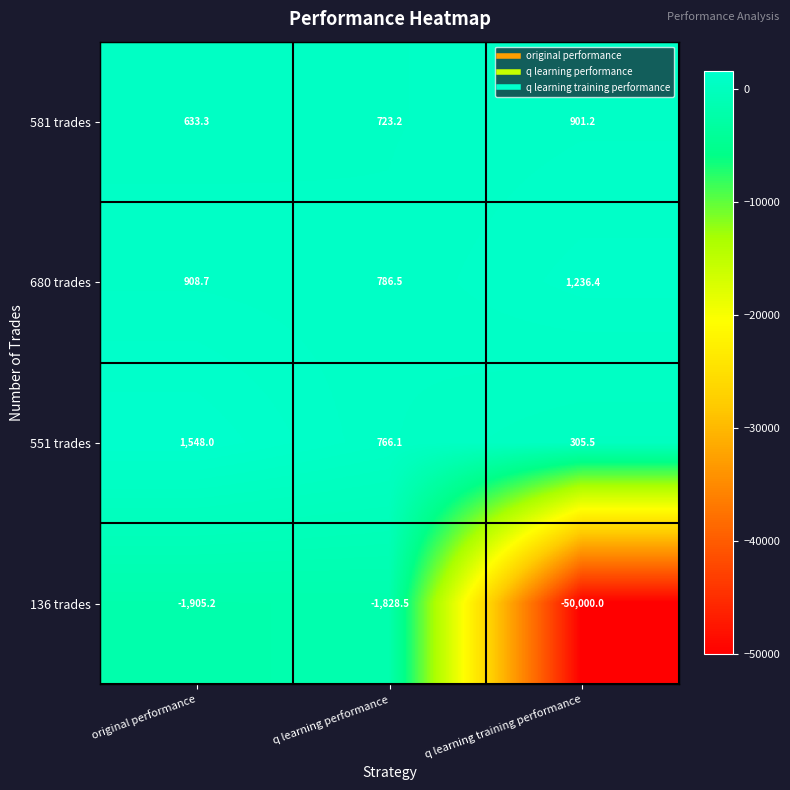

The 136 trades series shows -2599.9 at q learning performance. True or false?

False